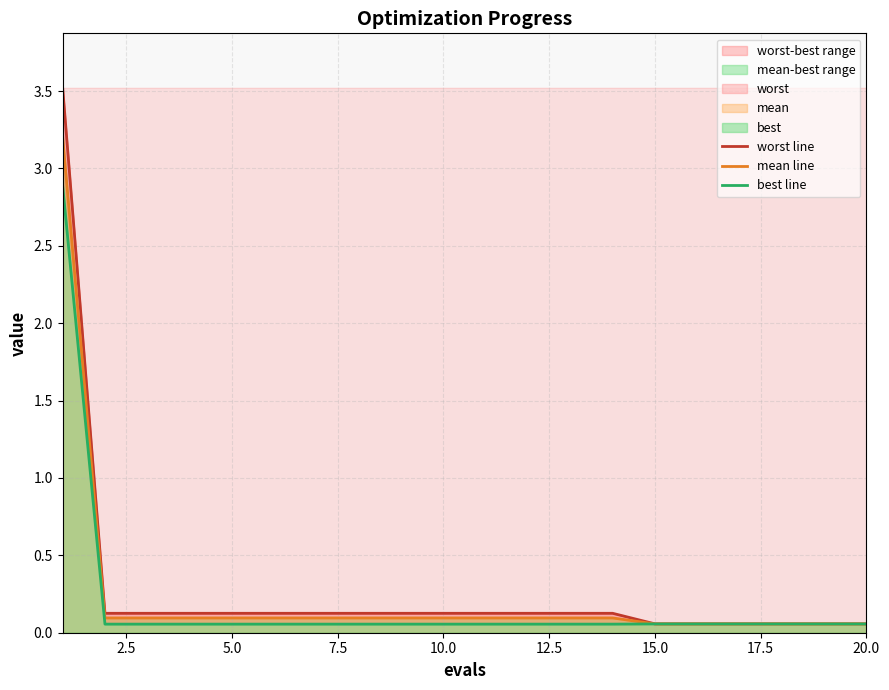

Reading right to left, what are all the values shown in this chart?

worst line: 0.1	0.1	0.1	0.1	0.1	0.1	0.1	0.1	0.1	0.1	0.1	0.1	0.1	0.1	0.1	0.1	0.1	0.1	0.1	3.5
mean line: 0.1	0.1	0.1	0.1	0.1	0.1	0.1	0.1	0.1	0.1	0.1	0.1	0.1	0.1	0.1	0.1	0.1	0.1	0.1	3.2
best line: 0.1	0.1	0.1	0.1	0.1	0.1	0.1	0.1	0.1	0.1	0.1	0.1	0.1	0.1	0.1	0.1	0.1	0.1	0.1	2.9